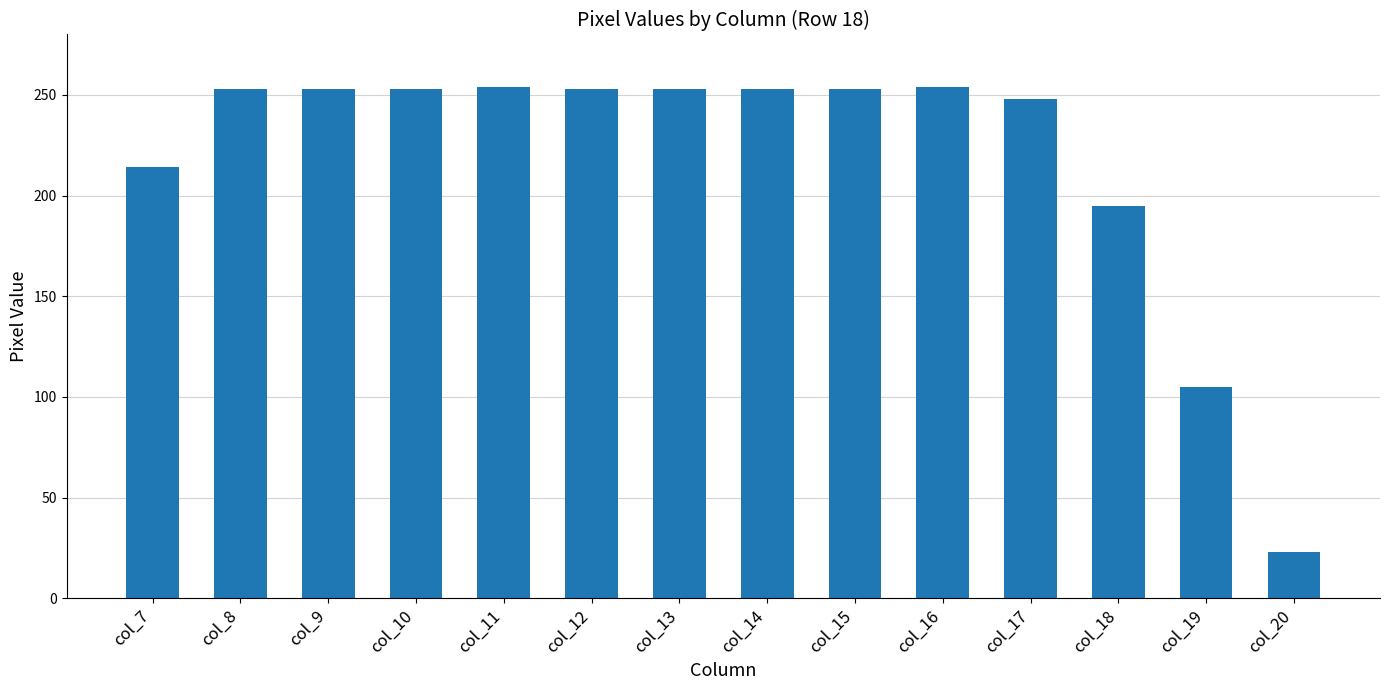

What is the value of the 3rd bar from the left?

253